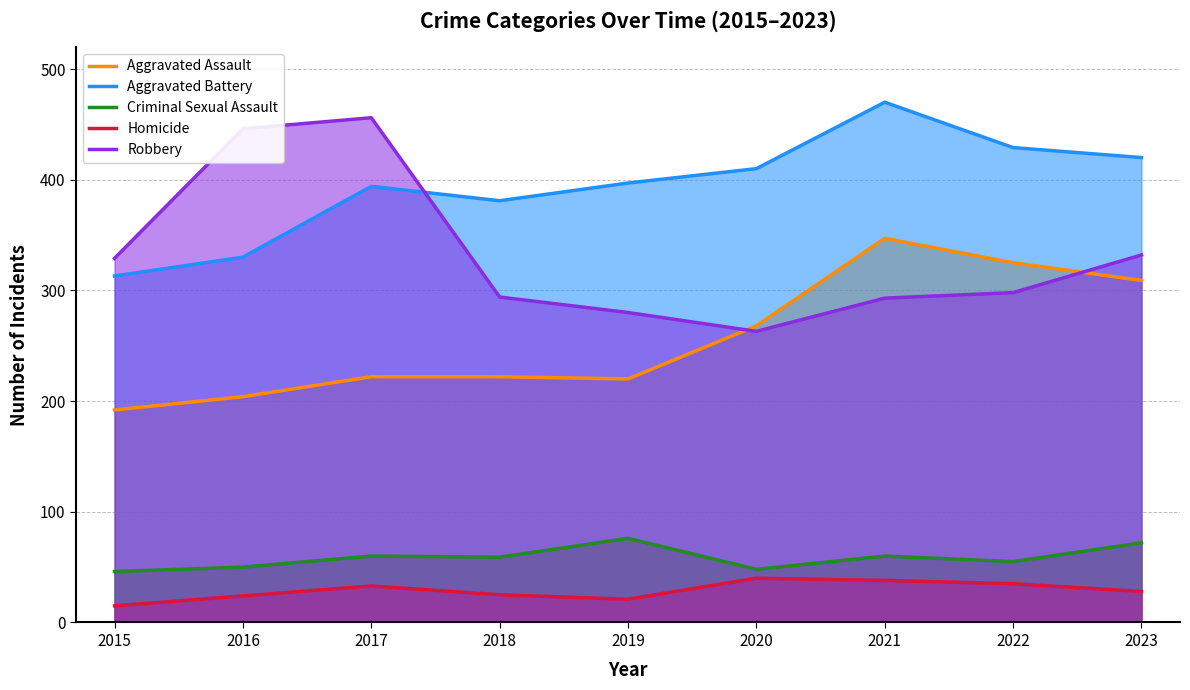

List the series in order of their peak value, lowest first.

Homicide, Criminal Sexual Assault, Aggravated Assault, Robbery, Aggravated Battery